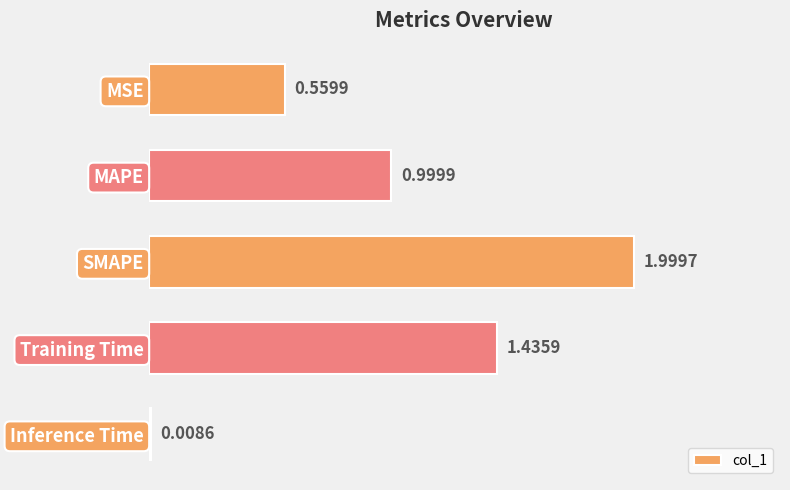

List the labels in order of value, smallest first.

Inference Time, MSE, MAPE, Training Time, SMAPE